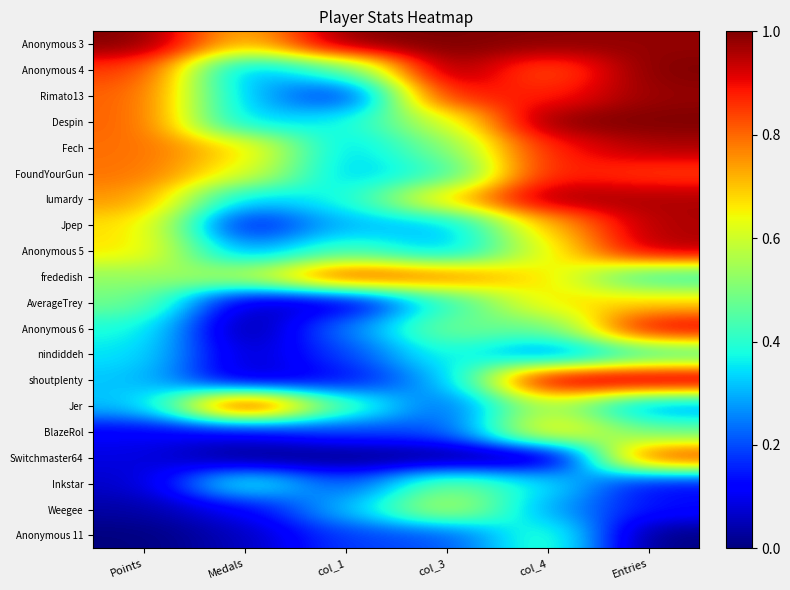

Reading left to right, what are all the values shown in this chart?

Anonymous 3: Points=1.0	Medals=0.7	col_1=1.0	col_3=1.0	col_4=1.0	Entries=1.0
Anonymous 4: Points=0.9	Medals=0.3	col_1=0.4	col_3=1.0	col_4=0.8	Entries=1.0
Rimato13: Points=0.8	Medals=0.3	col_1=0.1	col_3=0.9	col_4=0.9	Entries=1.0
Despin: Points=0.8	Medals=0.3	col_1=0.4	col_3=0.6	col_4=1.0	Entries=1.0
Fech: Points=0.8	Medals=0.7	col_1=0.3	col_3=0.5	col_4=0.9	Entries=1.0
FoundYourGun: Points=0.8	Medals=0.6	col_1=0.3	col_3=0.4	col_4=0.9	Entries=0.8
lumardy: Points=0.8	Medals=0.3	col_1=0.4	col_3=0.7	col_4=1.0	Entries=1.0
Jpep: Points=0.7	Medals=0.1	col_1=0.3	col_3=0.3	col_4=0.7	Entries=1.0
Anonymous 5: Points=0.7	Medals=0.3	col_1=0.4	col_3=0.3	col_4=0.6	Entries=1.0
frededish: Points=0.5	Medals=0.6	col_1=0.9	col_3=0.8	col_4=0.7	Entries=0.4
AverageTrey: Points=0.5	Medals=0.1	col_1=0.1	col_3=0.4	col_4=0.7	Entries=0.7
Anonymous 6: Points=0.4	Medals=0.0	col_1=0.2	col_3=0.5	col_4=0.5	Entries=0.9
nindiddeh: Points=0.4	Medals=0.1	col_1=0.2	col_3=0.4	col_4=0.2	Entries=0.4
shoutplenty: Points=0.3	Medals=0.1	col_1=0.1	col_3=0.3	col_4=1.0	Entries=1.0
Jer: Points=0.3	Medals=1.0	col_1=0.4	col_3=0.2	col_4=0.6	Entries=0.3
BlazeRol: Points=0.1	Medals=0.1	col_1=0.2	col_3=0.2	col_4=0.7	Entries=0.5
Switchmaster64: Points=0.1	Medals=0.0	col_1=0.0	col_3=0.0	col_4=0.0	Entries=0.9
Inkstar: Points=0.1	Medals=0.4	col_1=0.2	col_3=0.5	col_4=0.4	Entries=0.1
Weegee: Points=0.0	Medals=0.1	col_1=0.3	col_3=0.6	col_4=0.3	Entries=0.1
Anonymous 11: Points=0.0	Medals=0.1	col_1=0.2	col_3=0.2	col_4=0.4	Entries=0.0